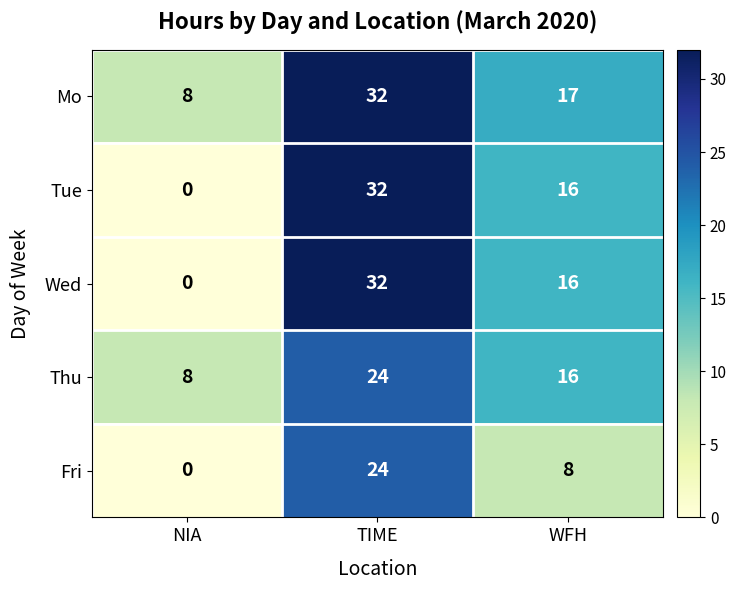

Reading right to left, list all the values displayed in this chart.

Mo: WFH=17	TIME=32	NIA=8
Tue: WFH=16	TIME=32	NIA=0
Wed: WFH=16	TIME=32	NIA=0
Thu: WFH=16	TIME=24	NIA=8
Fri: WFH=8	TIME=24	NIA=0